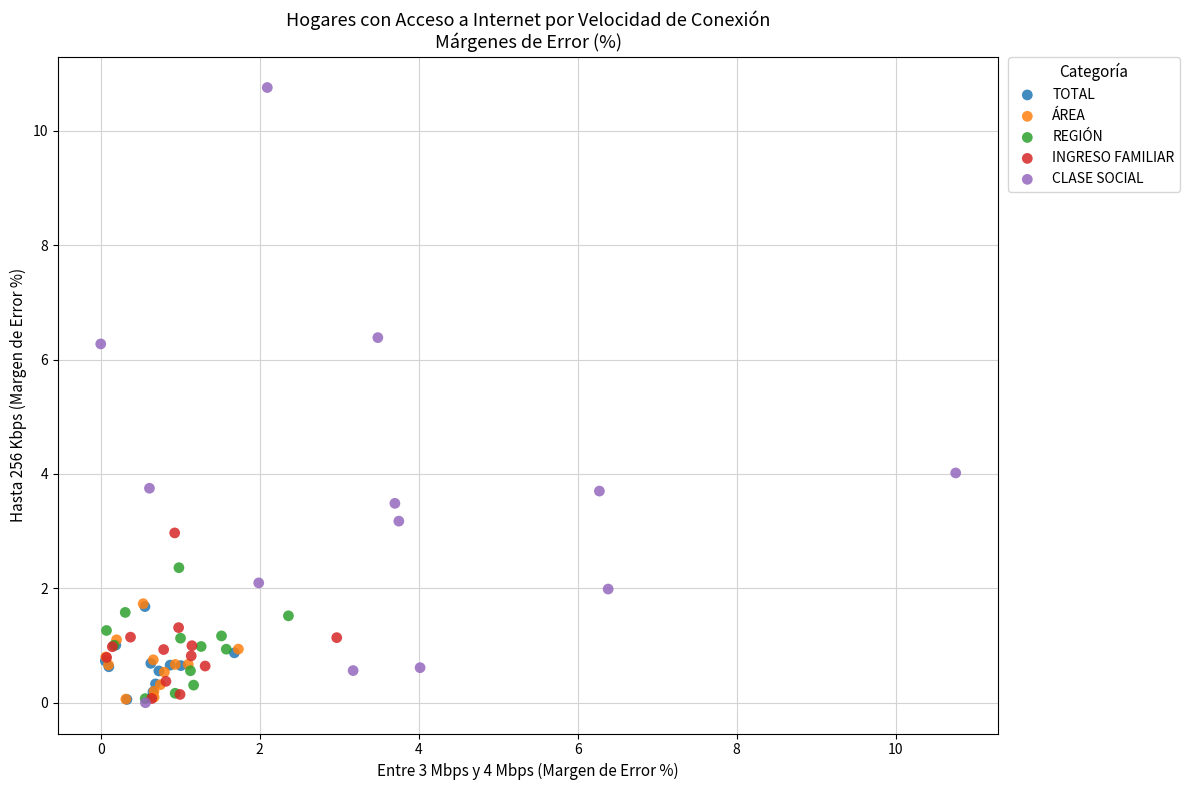

Which series has the largest Y range (max minus min)?

CLASE SOCIAL